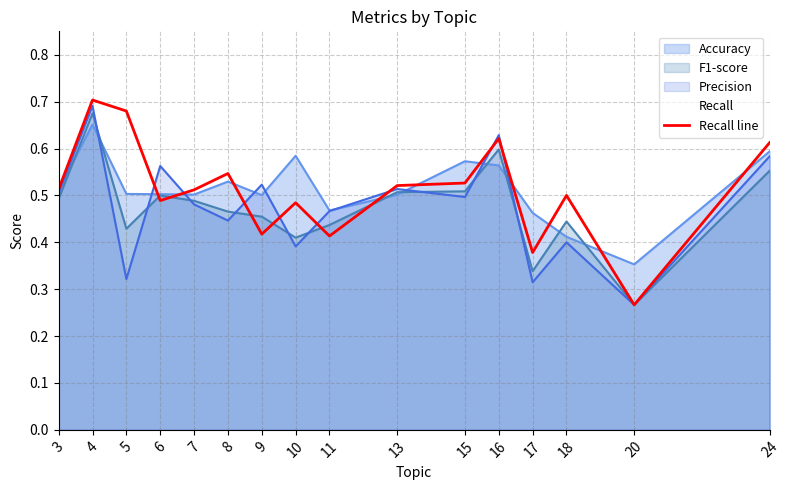

What is the change in value from 10 to 11?

-0.1